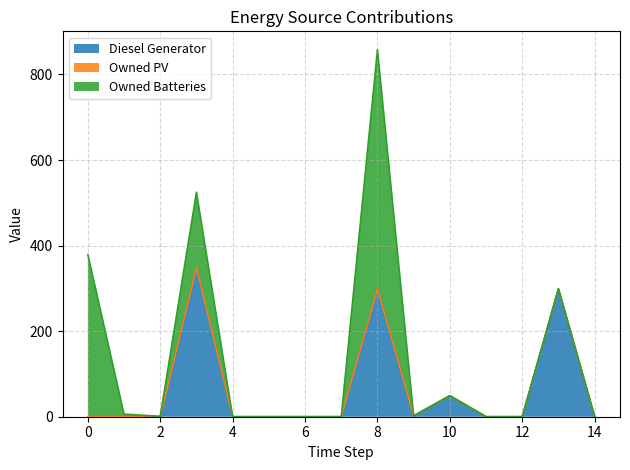

What are all the series names shown in the legend?

Diesel Generator, Owned PV, Owned Batteries